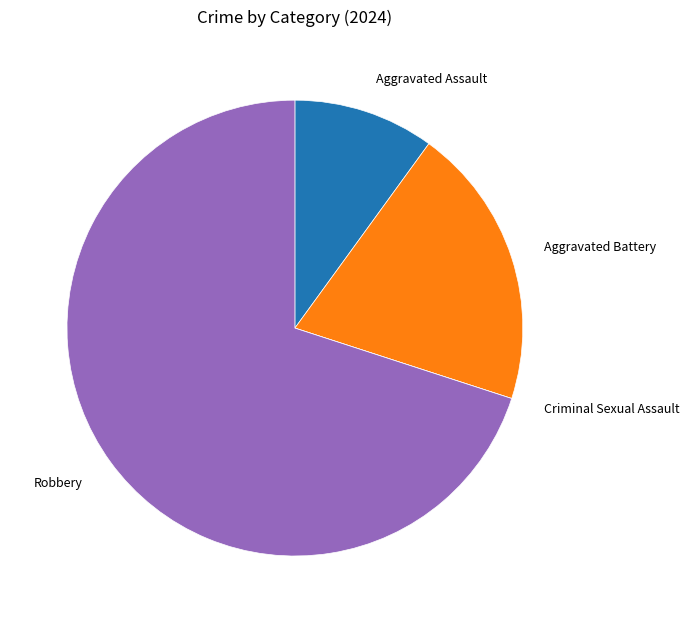

Is there any slice that represents more than half of the pie?

Yes